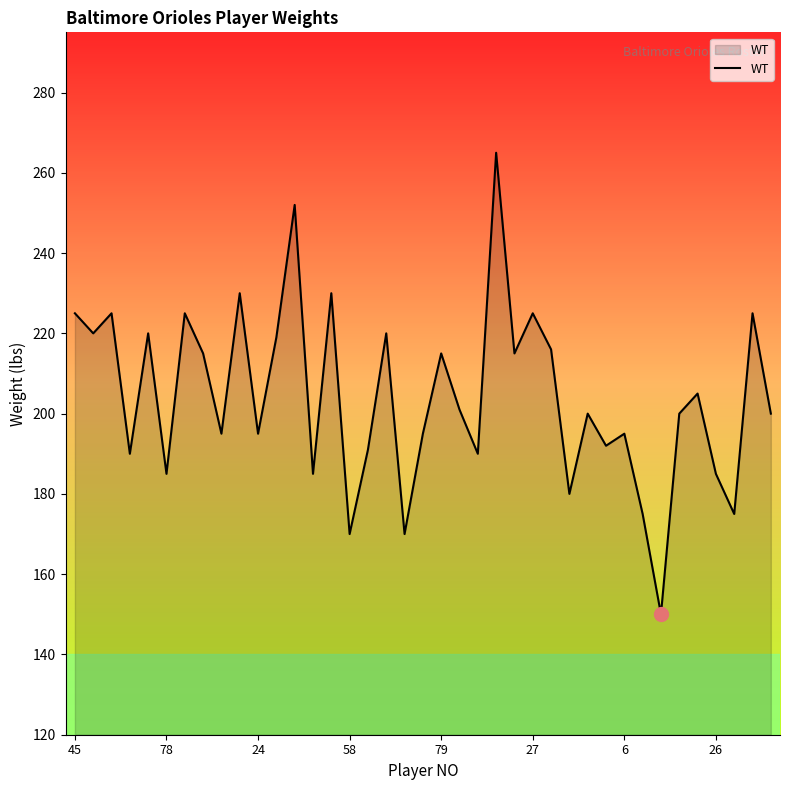

What is the smallest value displayed?

150